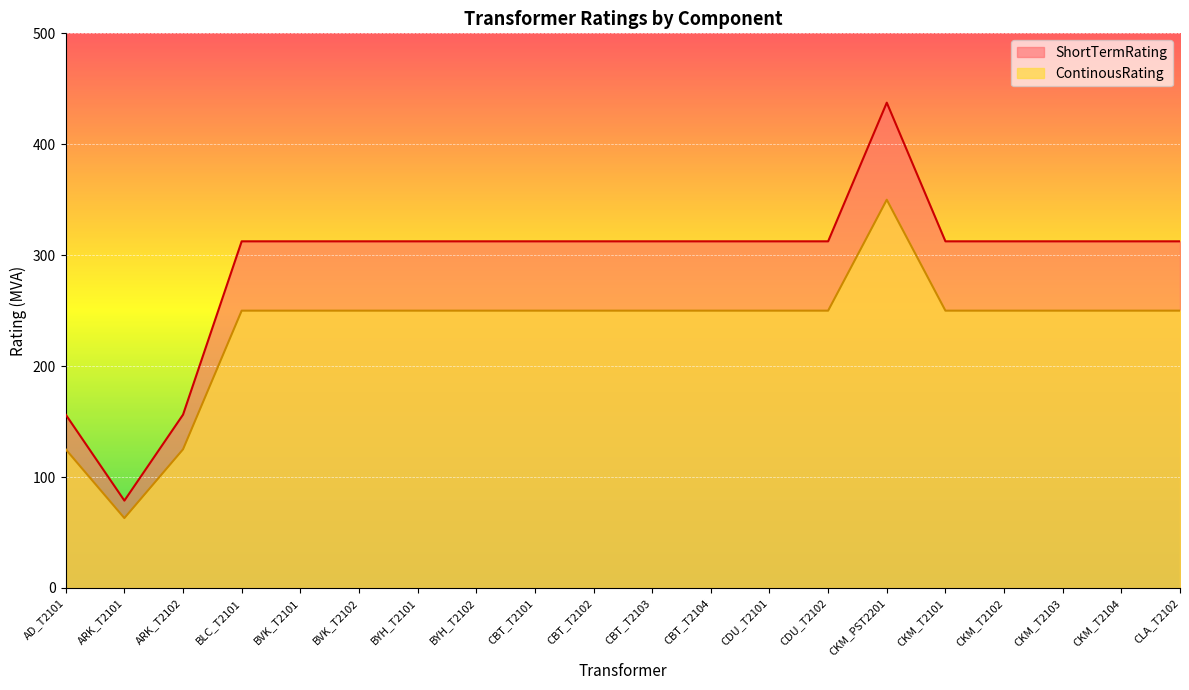

Reading right to left, transcribe all the data shown in this chart.

ShortTermRating: 312.5	312.5	312.5	312.5	312.5	437.5	312.5	312.5	312.5	312.5	312.5	312.5	312.5	312.5	312.5	312.5	312.5	156.2	78.8	156.2
ContinousRating: 250.0	250.0	250.0	250.0	250.0	350.0	250.0	250.0	250.0	250.0	250.0	250.0	250.0	250.0	250.0	250.0	250.0	125.0	63.0	125.0